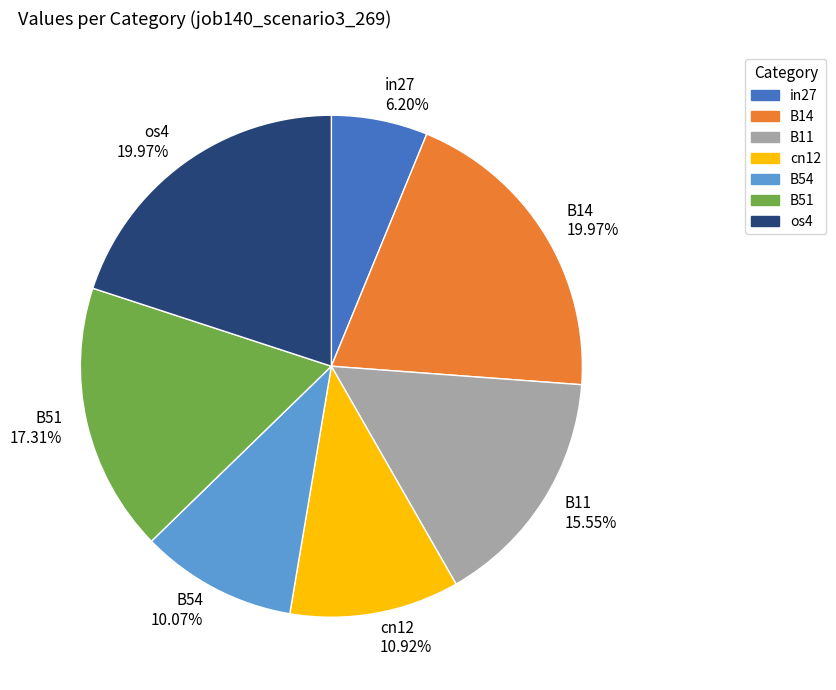

Which slice is the smallest?

in27